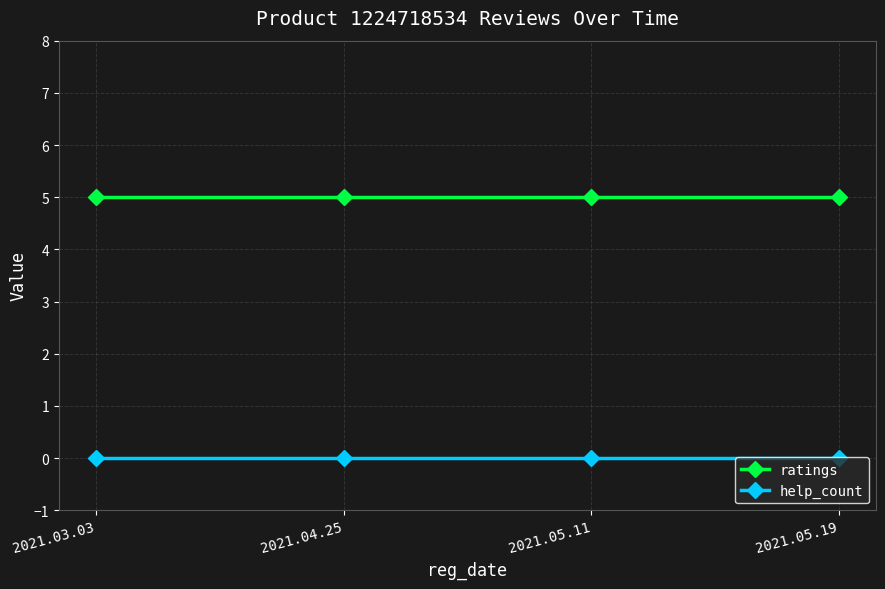

Which series has the largest total across all categories?

ratings